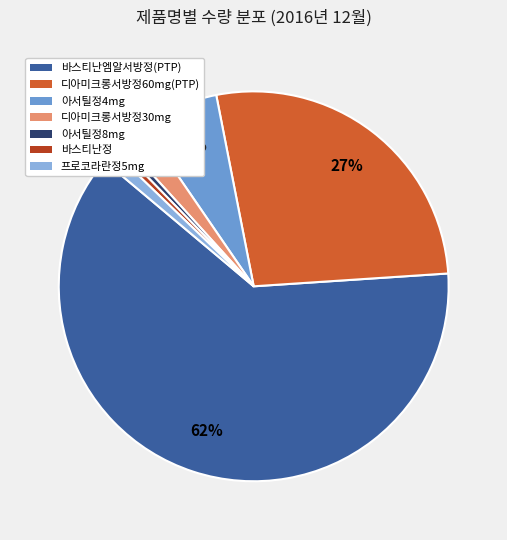

Is there any slice that represents more than half of the pie?

Yes